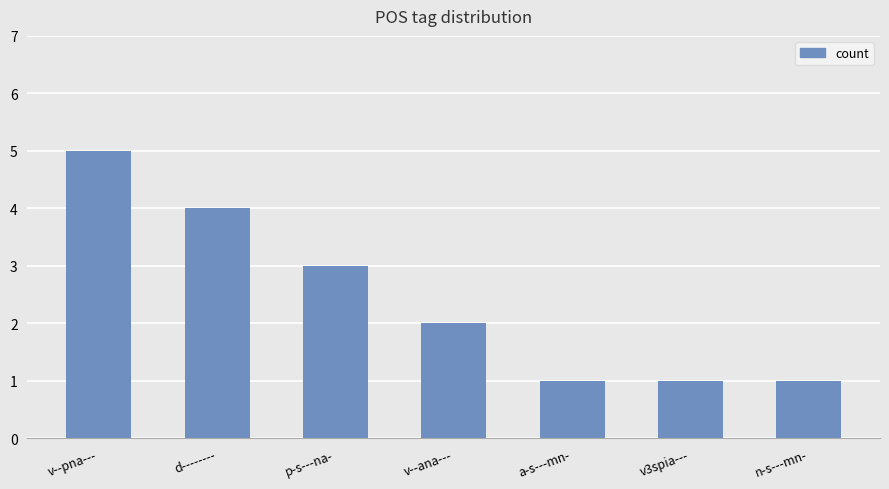

Which has a higher value, a-s---mn- or v--ana---?

v--ana---